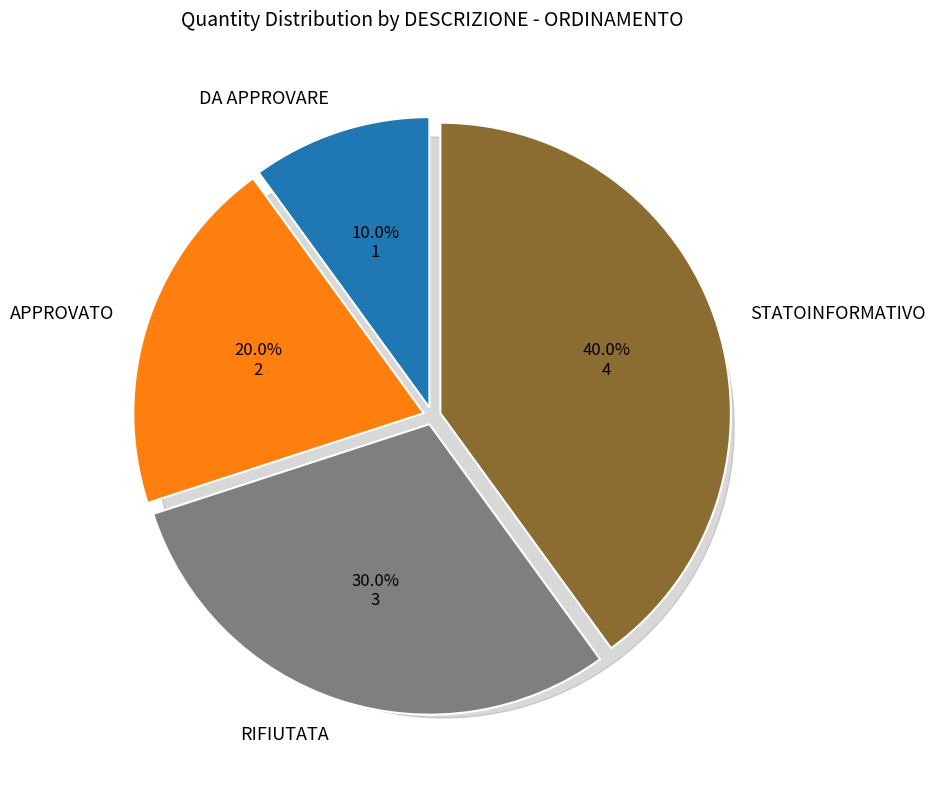

Which category has the smallest portion of the pie?

DA APPROVARE